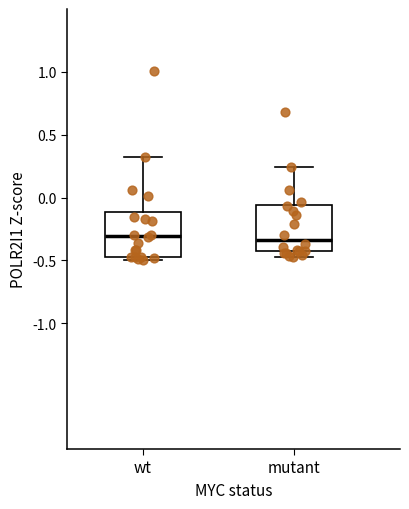

Reading left to right, transcribe this box plot: for each box, give where its median line is, the range the box spans, and where its two whiskers end, as read against the y-axis. The values are not printed on the chart, so give them approximately, as read against the axis.

wt: median -0.30, box -0.45 to -0.10, whiskers -0.50 to 0.30
mutant: median -0.35, box -0.45 to -0.05, whiskers -0.45 (just below the box's lower edge) to 0.25